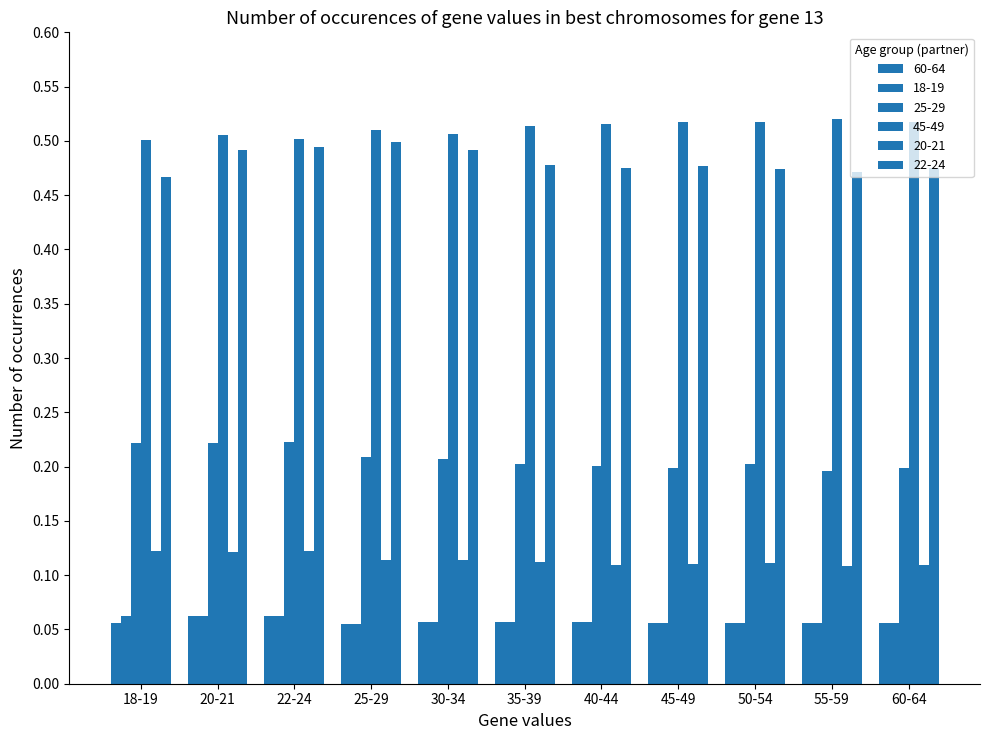

What is the difference between the highest and lowest values at 18-19?

0.4